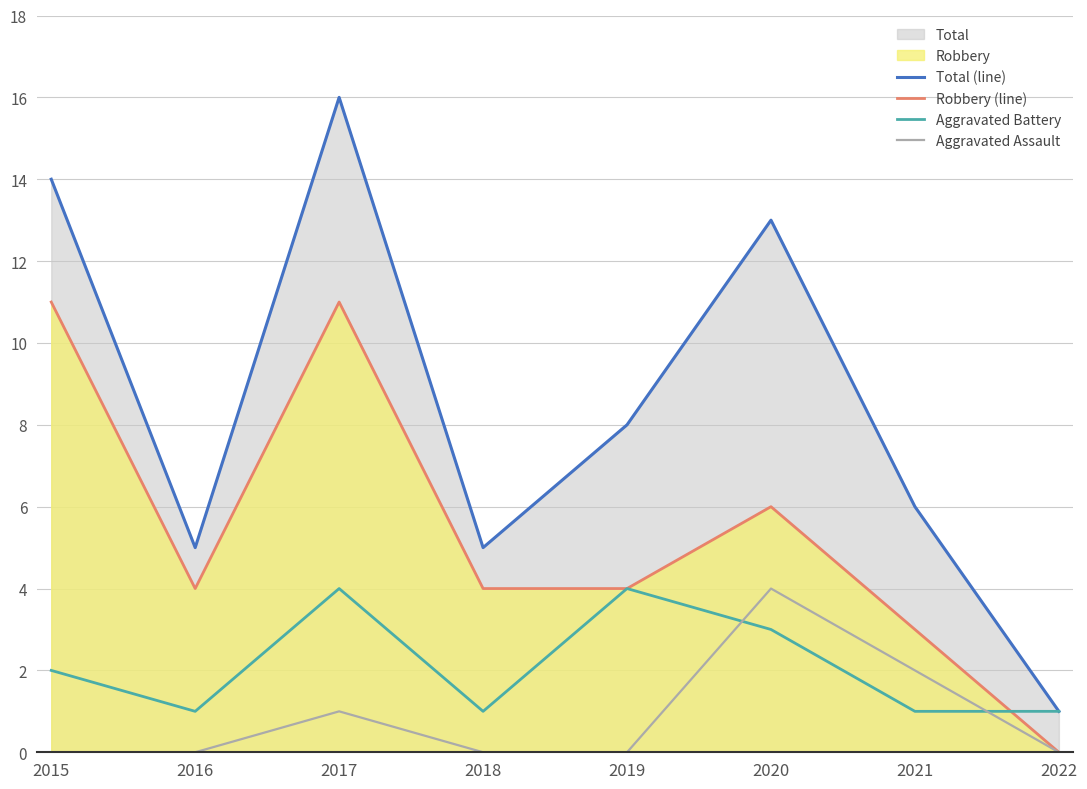

True or false: Aggravated Battery and Robbery (line) cross at least once.

True